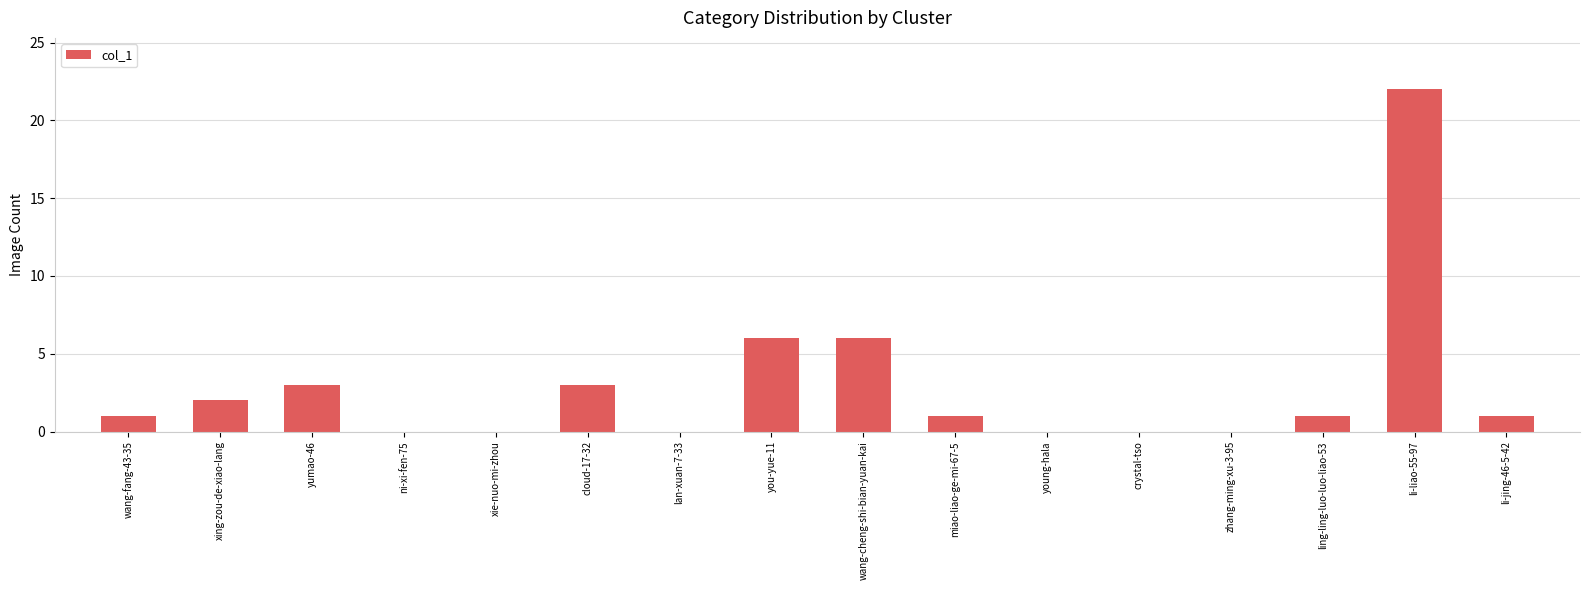

What is the sum of all values?

46